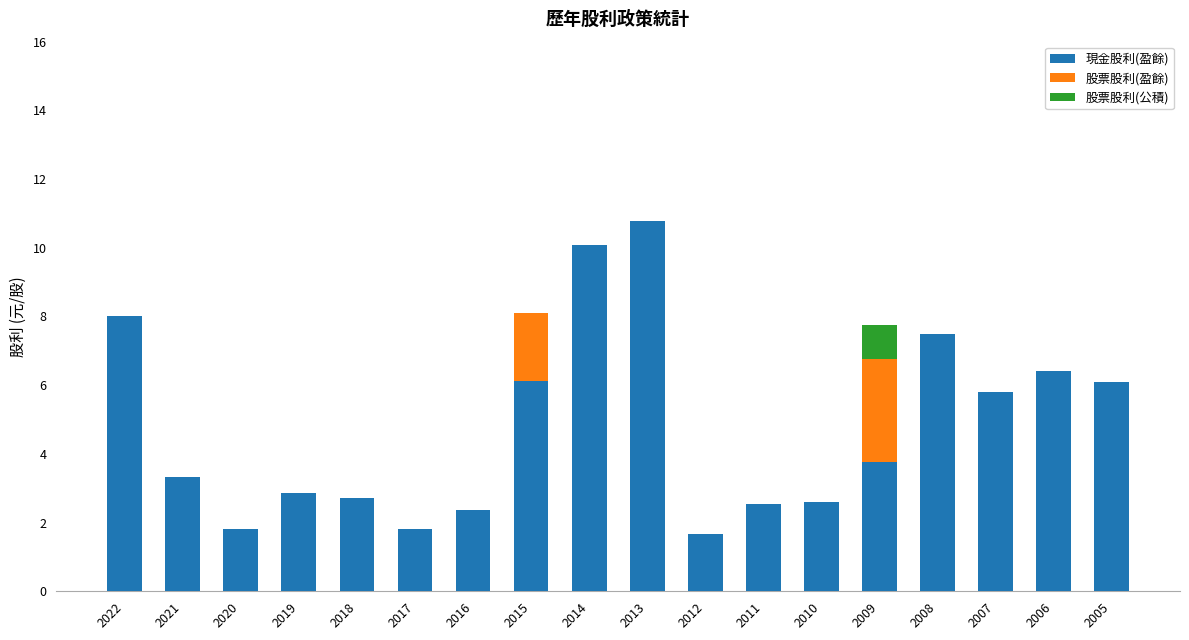

What is the total value across all series at 2014?

10.1